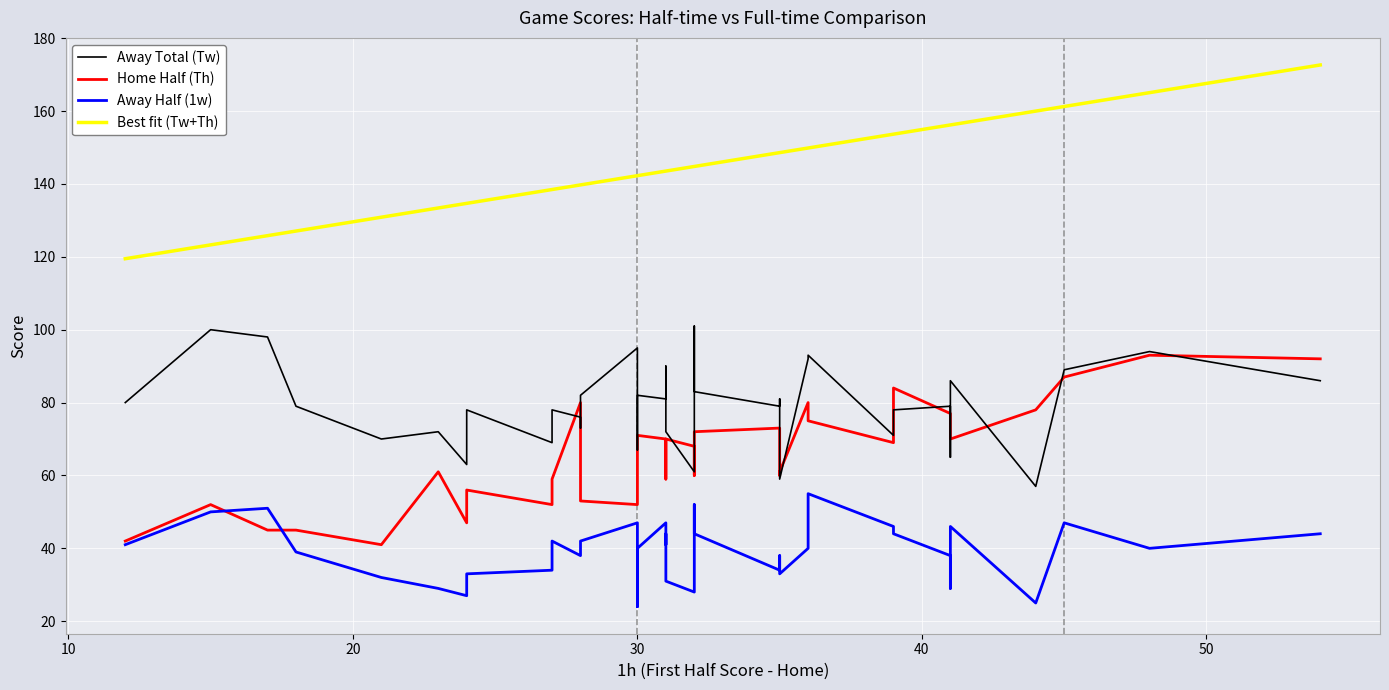

Reading right to left, what are all the values shown in this chart?

Away Total (Tw): 86.0	94.0	89.0	57.0	86.0	65.0	79.0	78.0	71.0	93.0	92.0	59.0	81.0	79.0	83.0	101.0	61.0	72.0	76.0	90.0	81.0	82.0	73.0	70.0	67.0	95.0	82.0	73.0	76.0	78.0	72.0	69.0	78.0	63.0	72.0	70.0	79.0	98.0	100.0	80.0
Home Half (Th): 92.0	93.0	87.0	78.0	70.0	76.0	77.0	84.0	69.0	75.0	80.0	61.0	60.0	73.0	72.0	60.0	68.0	70.0	59.0	63.0	70.0	71.0	69.0	63.0	59.0	52.0	53.0	71.0	80.0	59.0	59.0	52.0	56.0	47.0	61.0	41.0	45.0	45.0	52.0	42.0
Away Half (1w): 44.0	40.0	47.0	25.0	46.0	29.0	38.0	44.0	46.0	55.0	40.0	33.0	38.0	34.0	44.0	52.0	28.0	31.0	44.0	41.0	47.0	40.0	35.0	29.0	24.0	47.0	42.0	38.0	38.0	42.0	36.0	34.0	33.0	27.0	29.0	32.0	39.0	51.0	50.0	41.0
Best fit (Tw+Th): 172.6	165.1	161.3	160.0	156.2	156.2	156.2	153.7	153.7	149.9	149.9	148.6	148.6	148.6	144.8	144.8	144.8	143.5	143.5	143.5	143.5	142.3	142.3	142.3	142.3	142.3	139.7	139.7	139.7	138.5	138.5	138.5	134.7	134.7	133.4	130.9	127.1	125.8	123.3	119.5